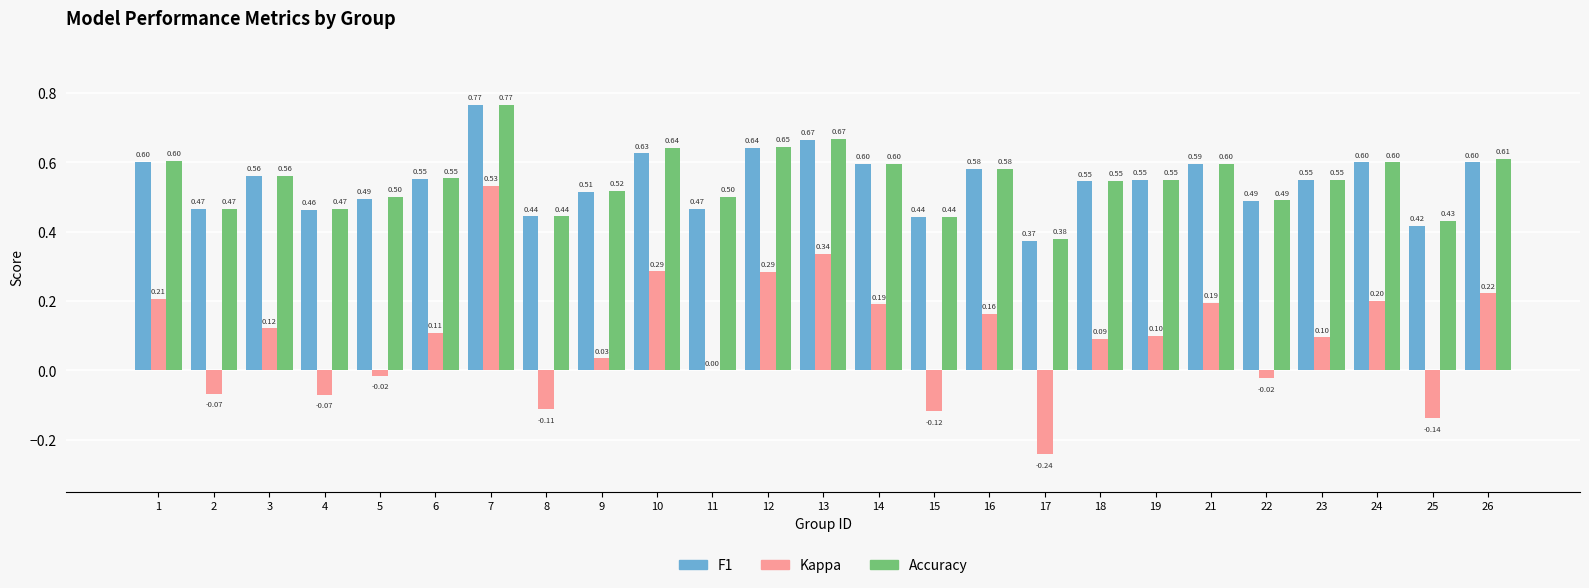

At which category is the sum across all series the highest?

7